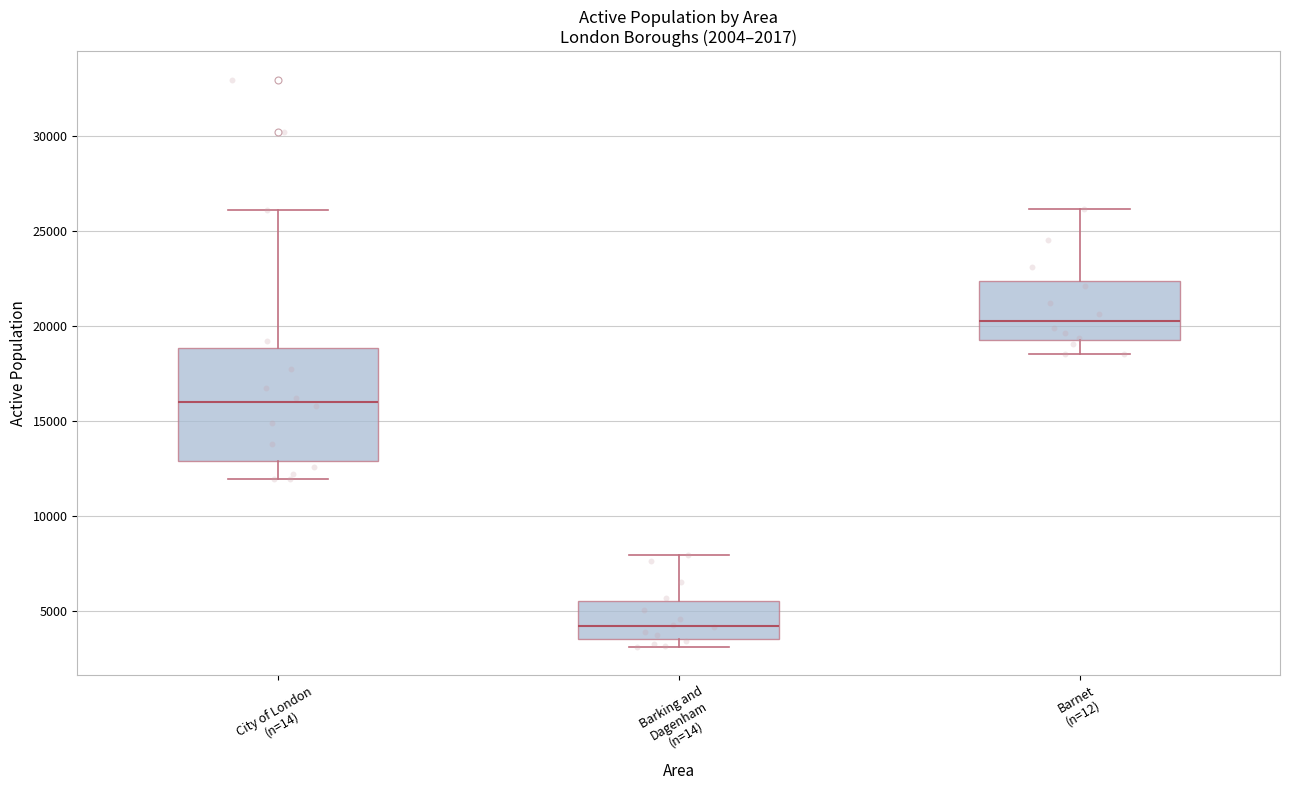

Where does the median line of the box for Barnet (n=12) sit on the y-axis? The values are not printed on the chart, so give them approximately, as read against the axis.

20500